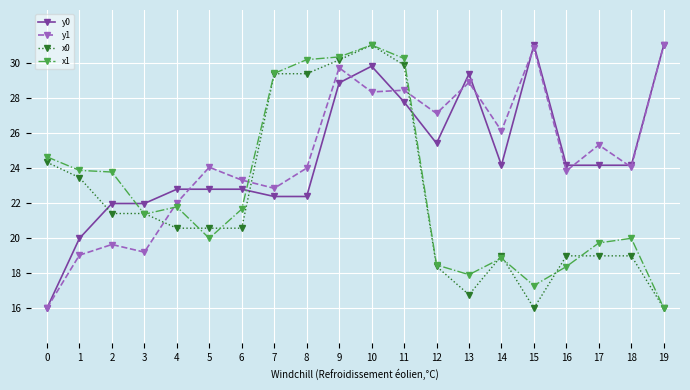

Where do x1 and y0 first cross each other?

2 and 3